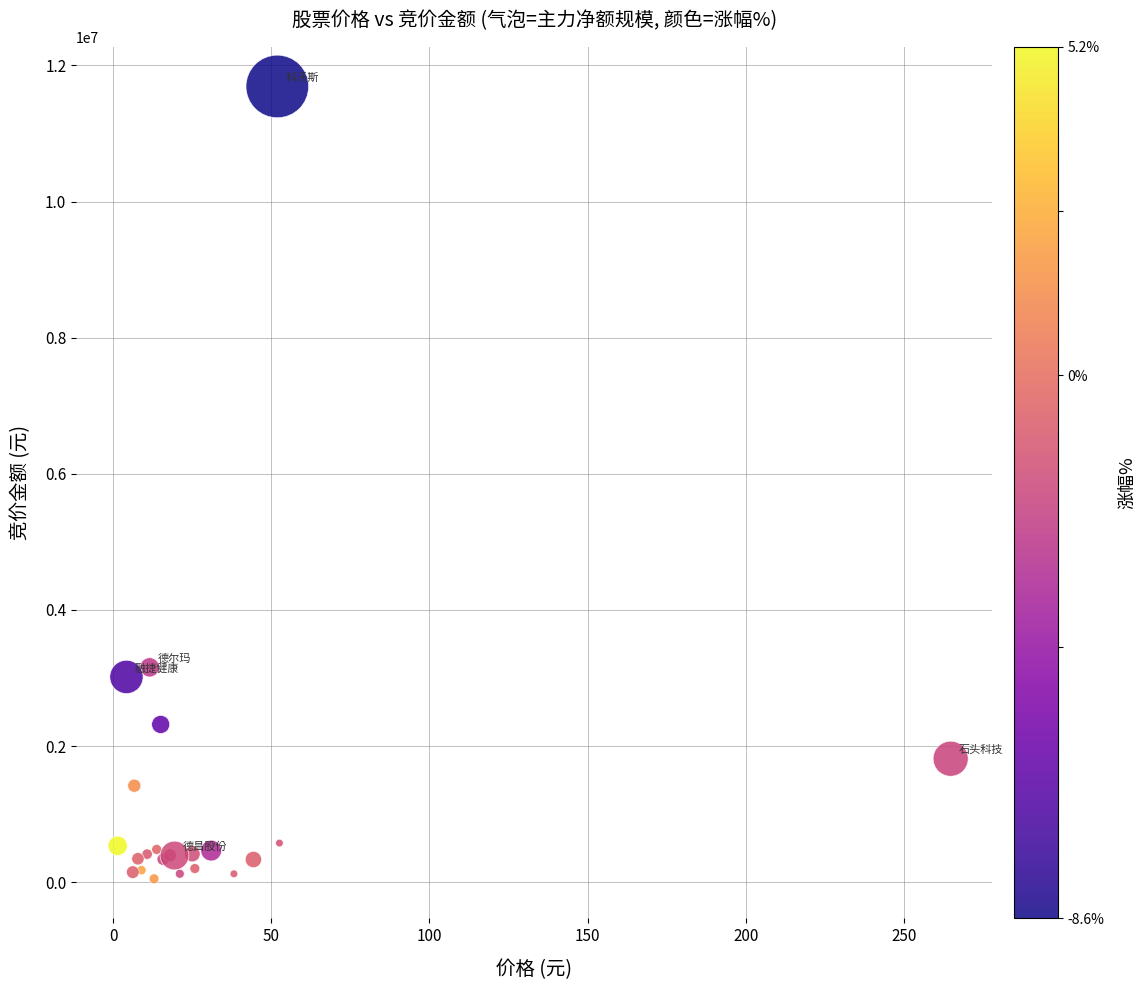

What Y value in the scatter plot is closest to 5871160?

3156936